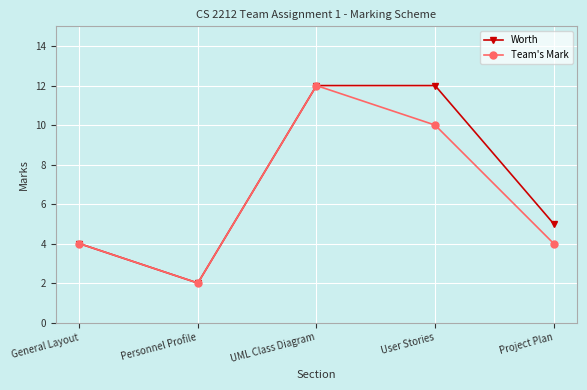

What is the sum of the Worth values at User Stories and Project Plan?

17